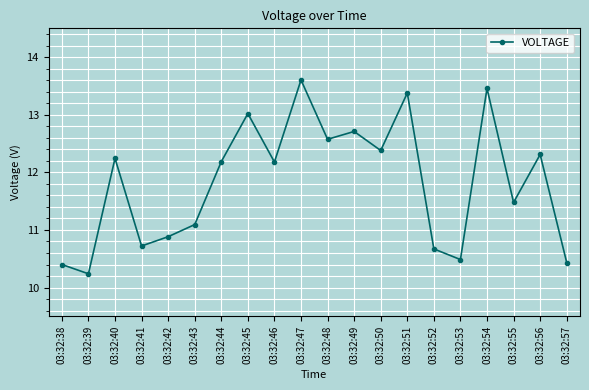

True or false: the data shows 12.2 at 03:32:40.

True